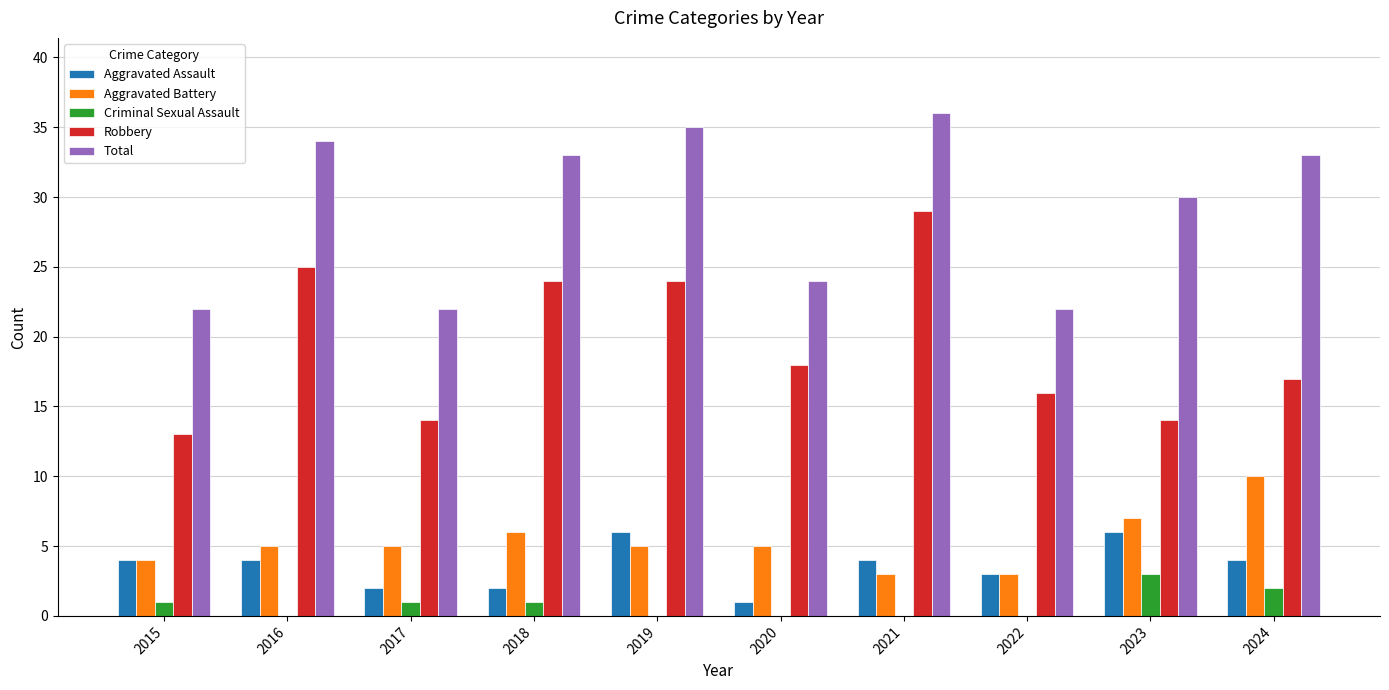

Which series has the largest range (max minus min)?

Robbery